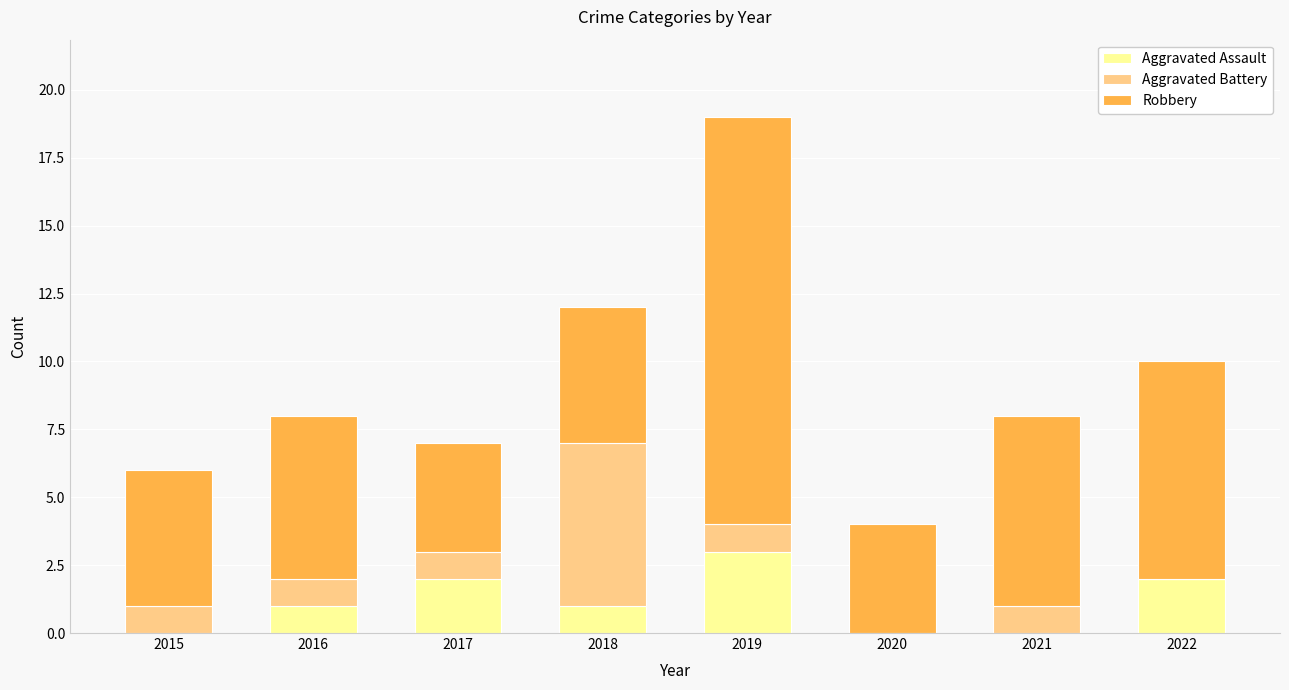

What are all the series names shown in the legend?

Aggravated Assault, Aggravated Battery, Robbery